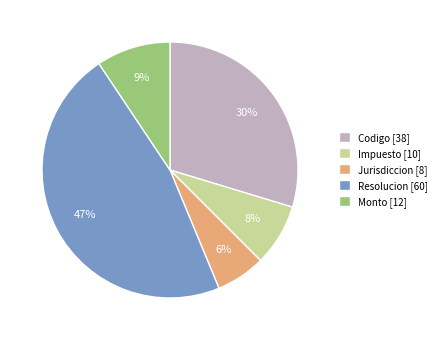

To the nearest percent, what is the combined percentage of Jurisdiccion and Codigo?

36%